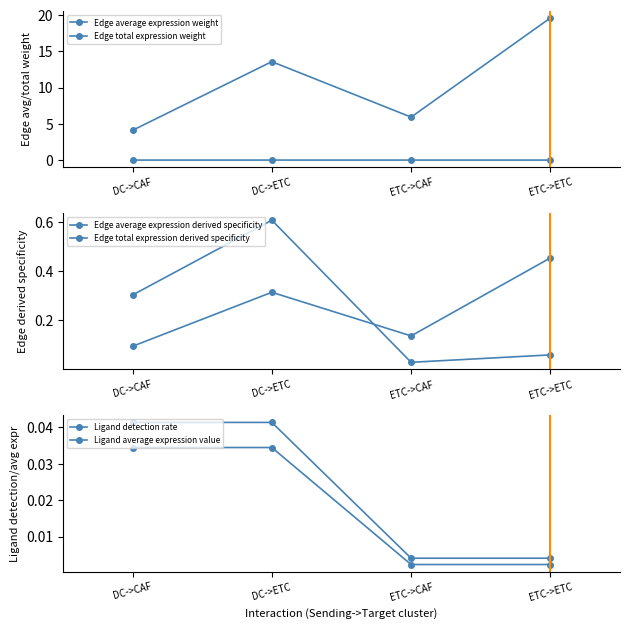

Where is the first local minimum for Edge average expression weight?

ETC->CAF